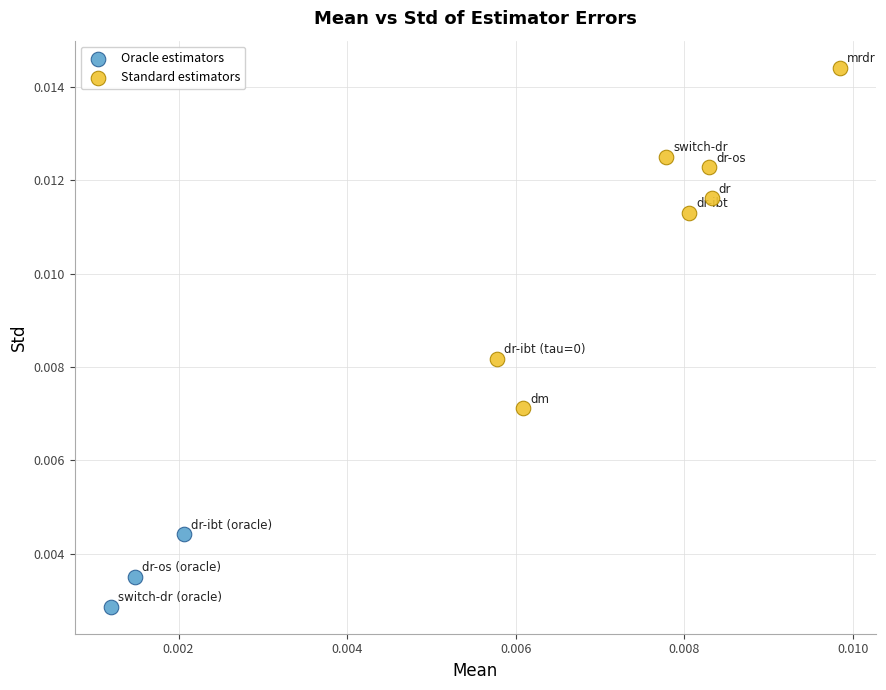

Which series contains the lowest Y value?

Oracle estimators